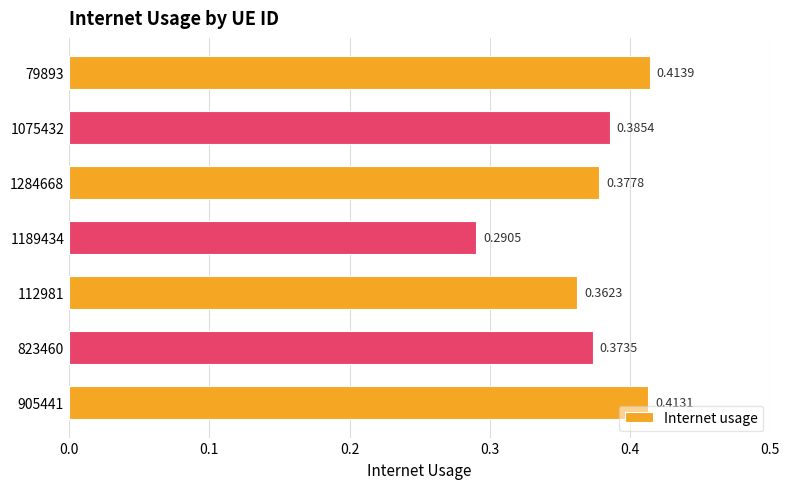

Which has a higher value, 112981 or 79893?

79893